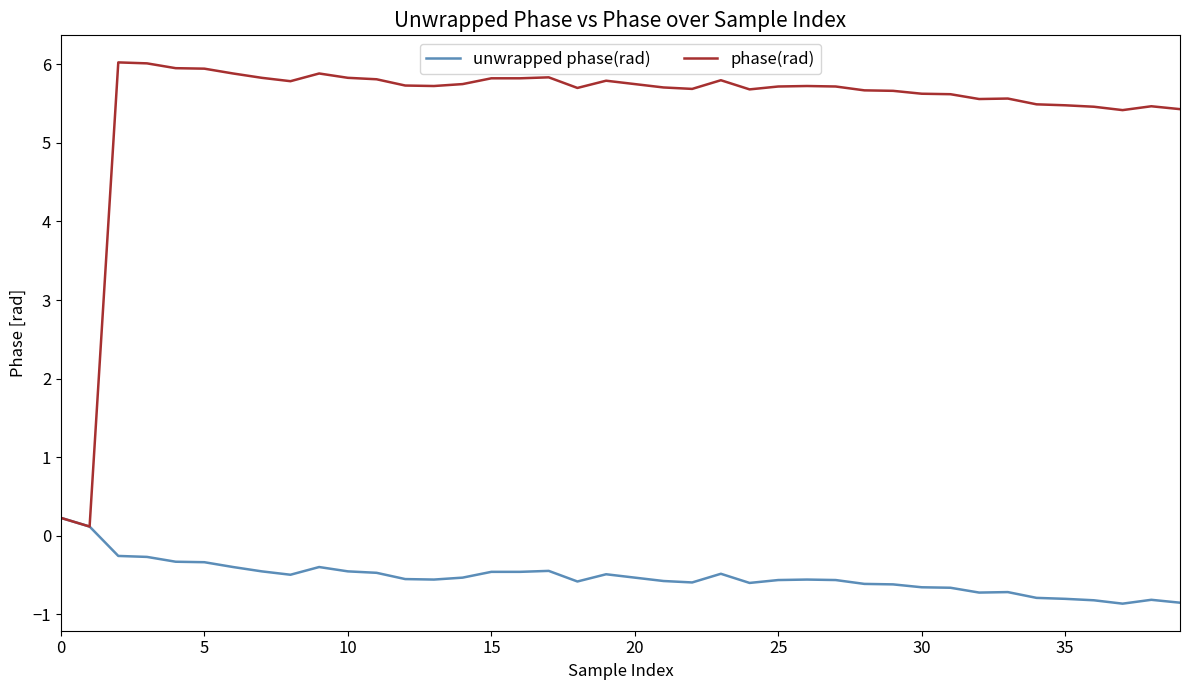

What are all the series names shown in the legend?

unwrapped phase(rad), phase(rad)